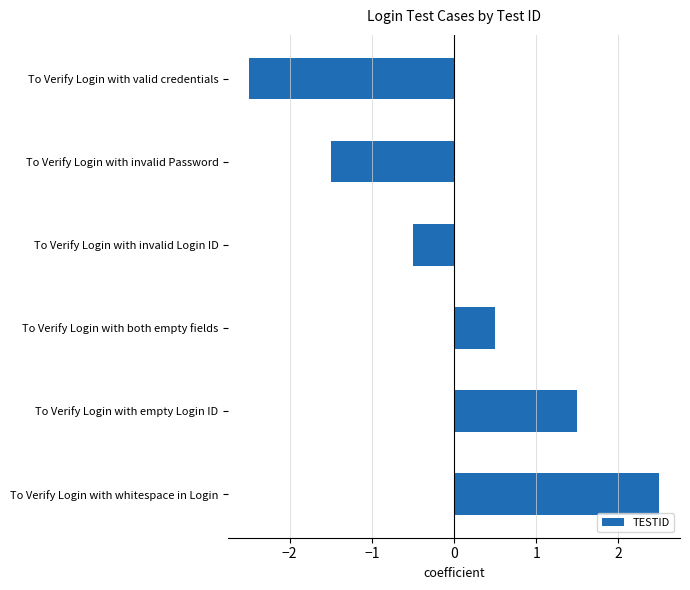

Between To Verify Login with both empty fields and To Verify Login with invalid Login ID, which is larger?

To Verify Login with both empty fields